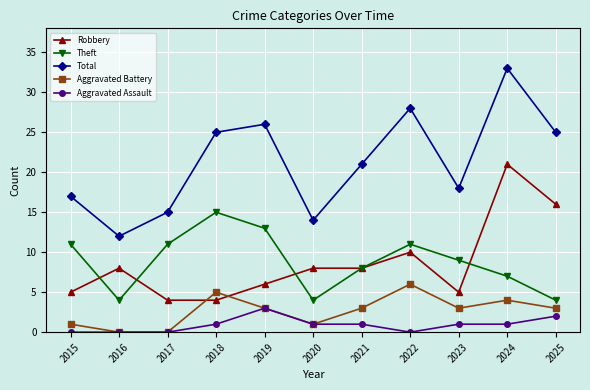

True or false: Total and Robbery intersect in this chart.

False